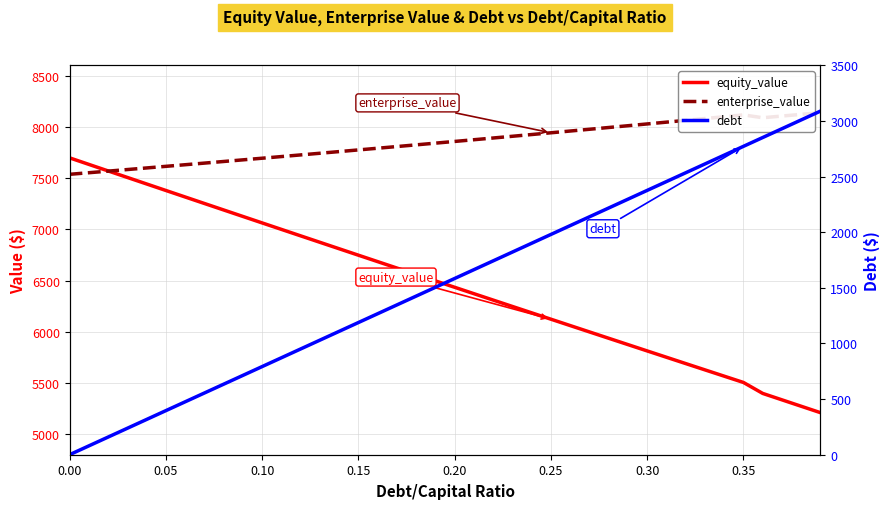

What are all the series names shown in the legend?

equity_value, enterprise_value, debt